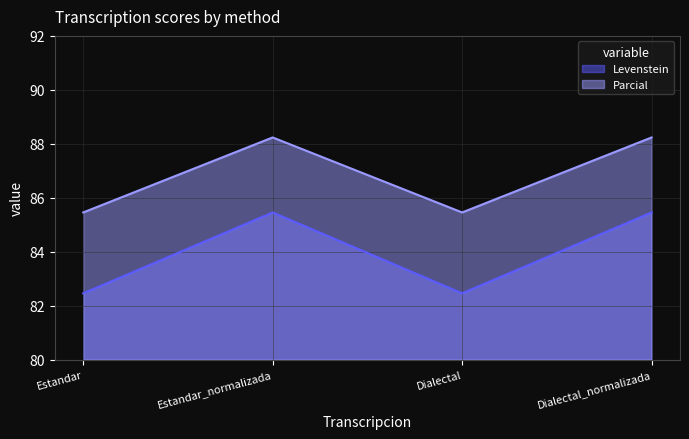

What is the total value across all series at Dialectal_normalizada?

173.7